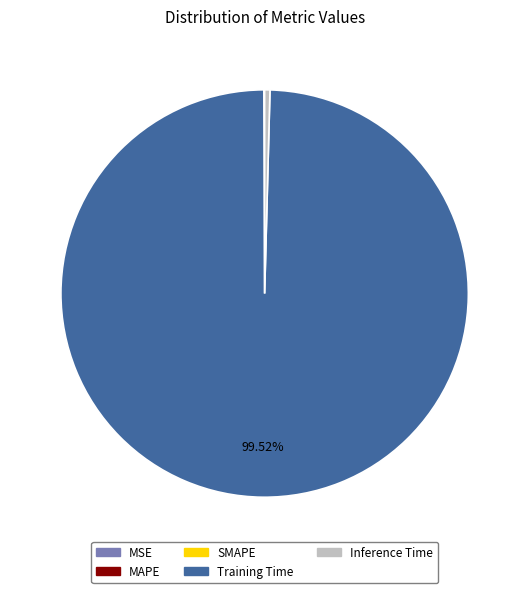

To the nearest percent, what is the average slice percentage?

20%